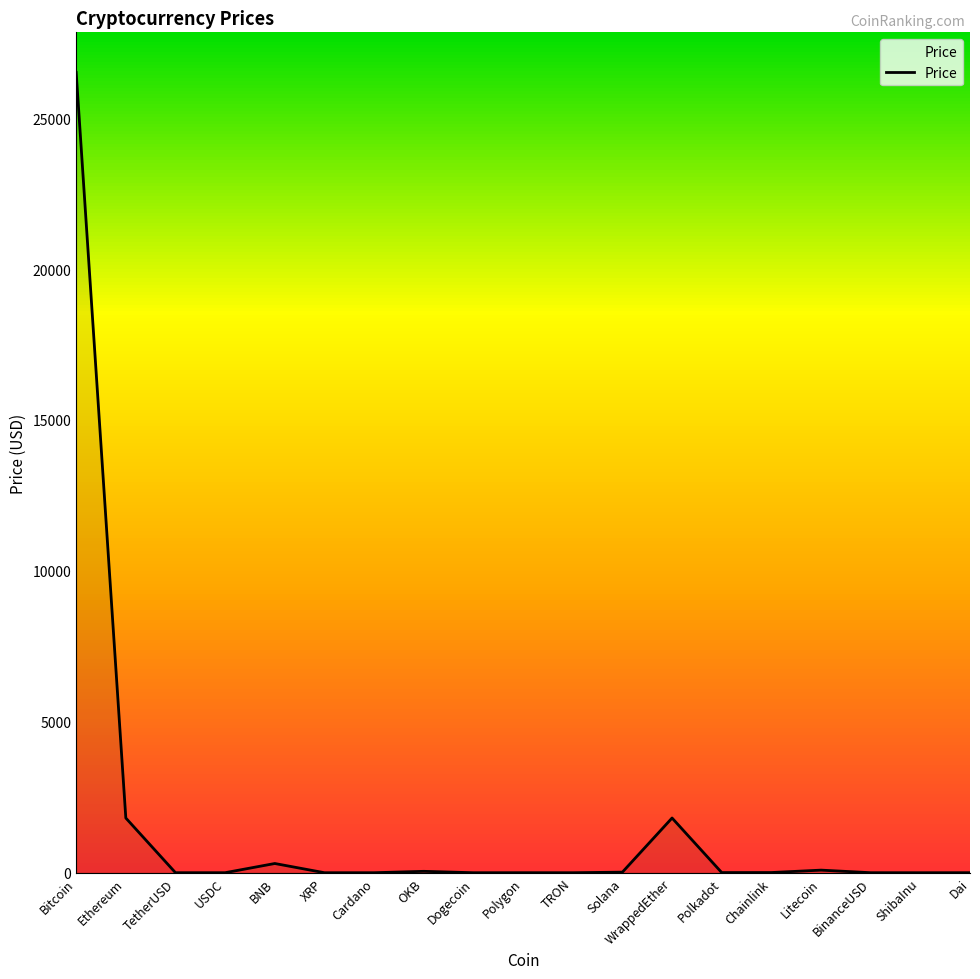

True or false: the data shows 1812.9 at WrappedEther.

True